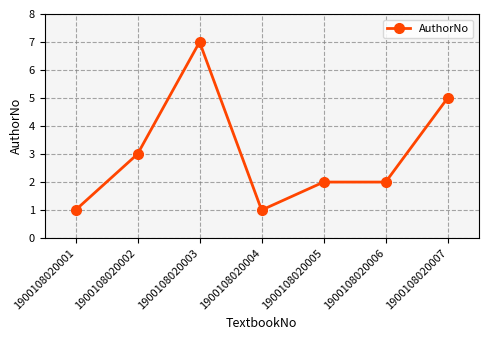

Reading left to right, what are all the values shown in this chart?

1900108020001=1	1900108020002=3	1900108020003=7	1900108020004=1	1900108020005=2	1900108020006=2	1900108020007=5